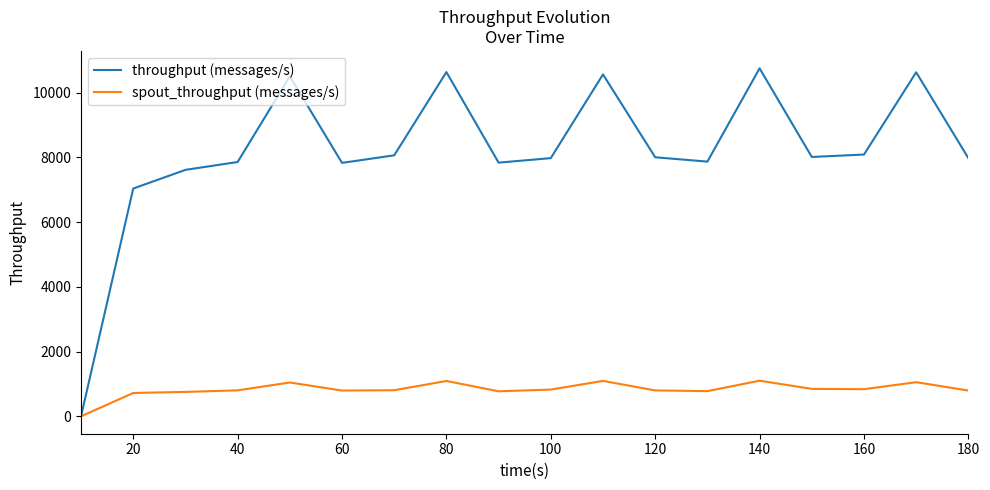

Does the chart display data point markers on the line(s)?

No